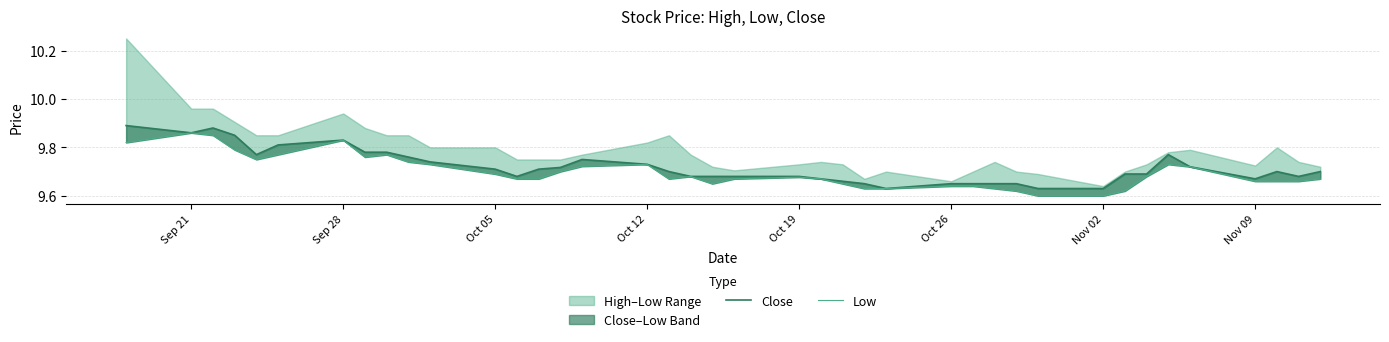

What is the total value across all series at Oct 05?

19.4